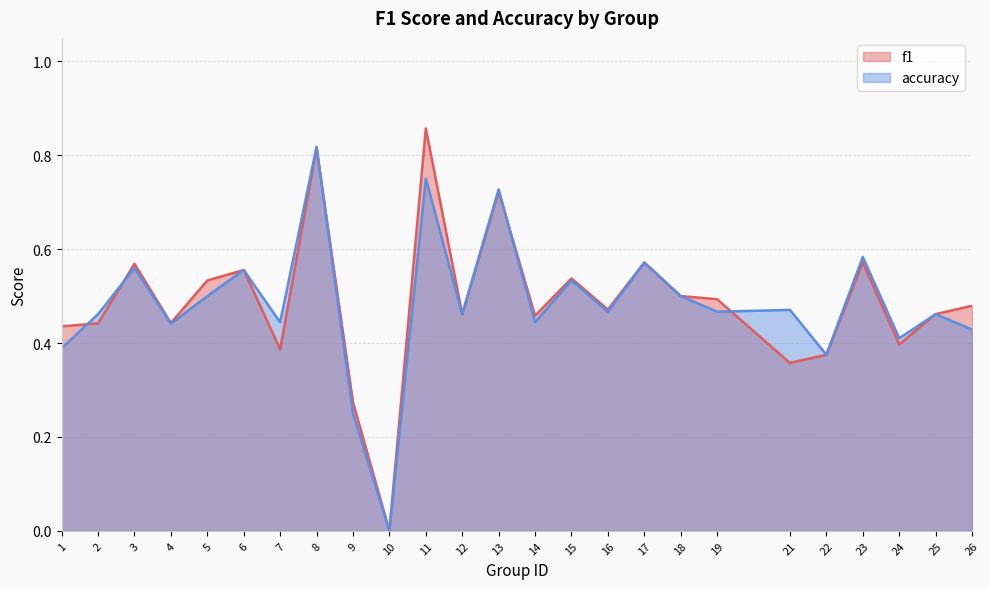

Is the value of f1 at 16 greater than the value of accuracy at 24?

Yes